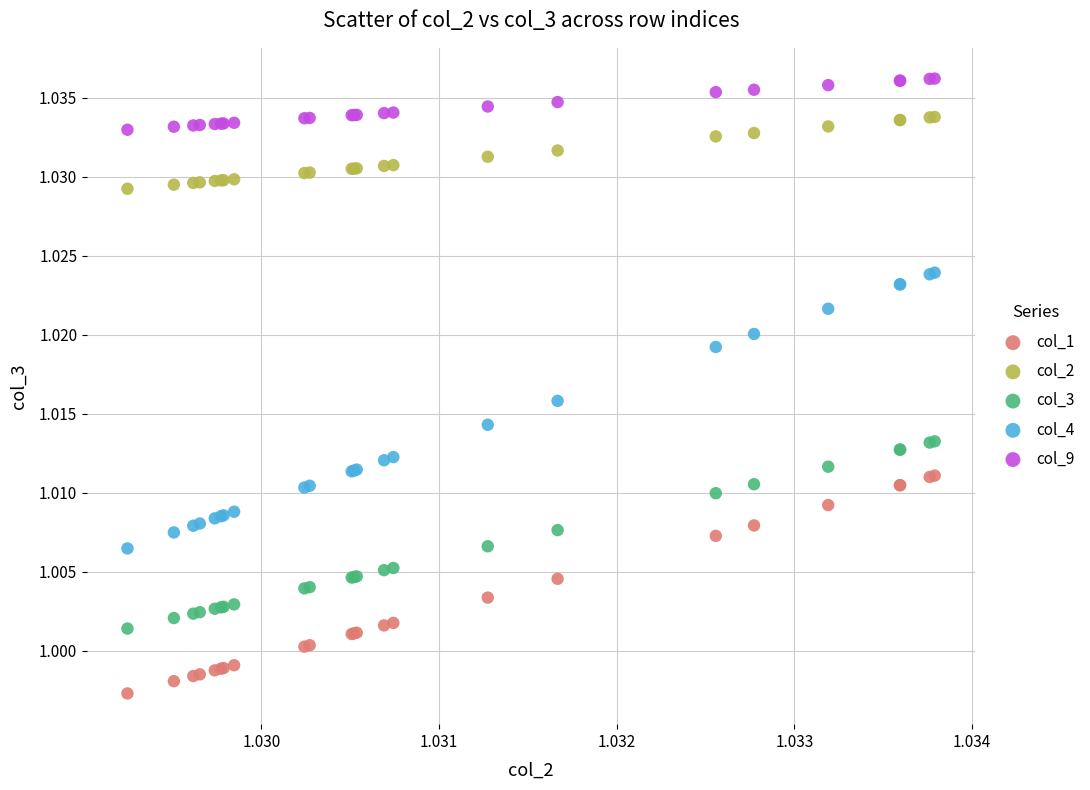

What are all the series names shown in the legend?

col_1, col_2, col_3, col_4, col_9